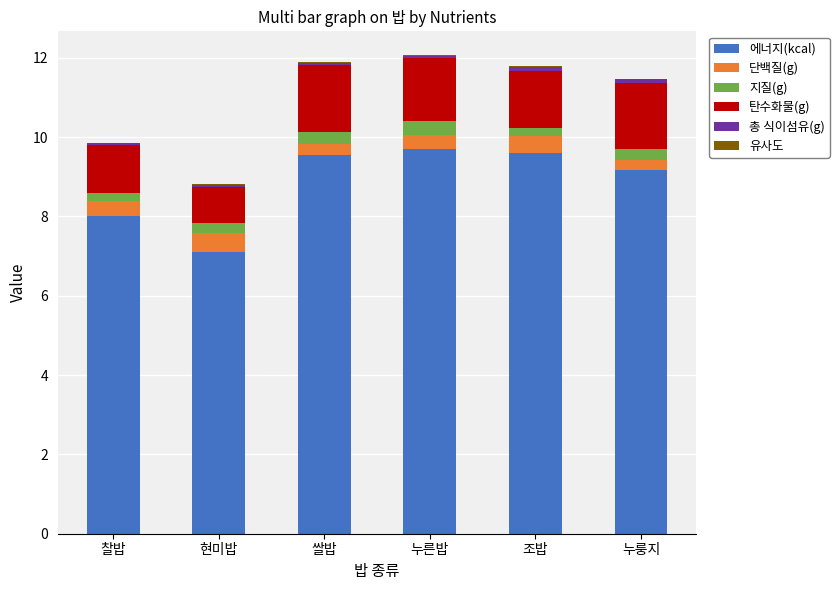

What is the maximum value for 에너지(kcal)?

9.7